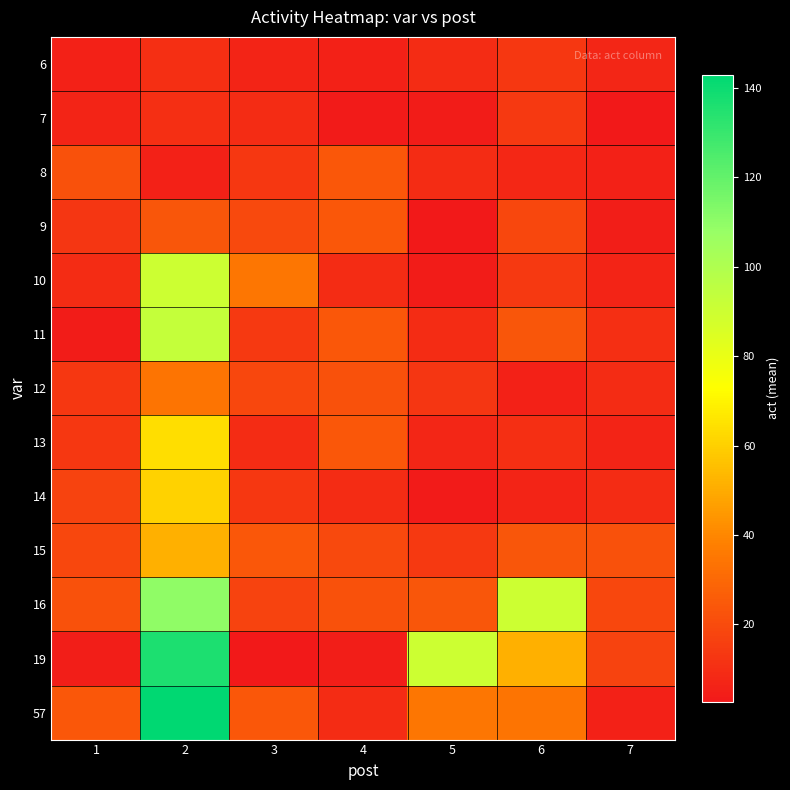

Reading right to left, list all the values displayed in this chart.

6: 7=7.6	6=13.1	5=9.4	4=5.6	3=6.8	2=10.6	1=5.6
7: 7=2.6	6=13.8	5=3.9	4=3.6	3=9.4	2=10.6	1=6.9
8: 7=5.9	6=8.0	5=9.5	4=24.4	3=13.6	2=5.6	1=22.0
9: 7=4.6	6=19.1	5=2.9	4=24.6	3=19.1	2=23.6	1=12.9
10: 7=6.9	6=13.8	5=3.9	4=9.5	3=34.4	2=90.0	1=9.4
11: 7=10.6	6=23.6	5=9.5	4=24.6	3=13.8	2=93.0	1=3.9
12: 7=9.4	6=5.6	5=12.9	4=22.0	3=19.1	2=33.9	1=13.1
13: 7=6.8	6=10.6	5=7.6	4=24.4	3=9.4	2=63.5	1=13.6
14: 7=9.4	6=6.9	5=3.6	4=9.4	3=13.1	2=60.5	1=17.3
15: 7=22.0	6=23.6	5=13.8	4=19.1	3=24.4	2=51.2	1=19.1
16: 7=19.1	6=90.0	5=23.6	4=22.0	3=17.3	2=110.0	1=22.0
19: 7=17.3	6=51.2	5=90.0	4=4.6	3=2.6	2=136.0	1=4.6
57: 7=5.6	6=33.9	5=34.4	4=9.4	3=24.6	2=143.0	1=24.4